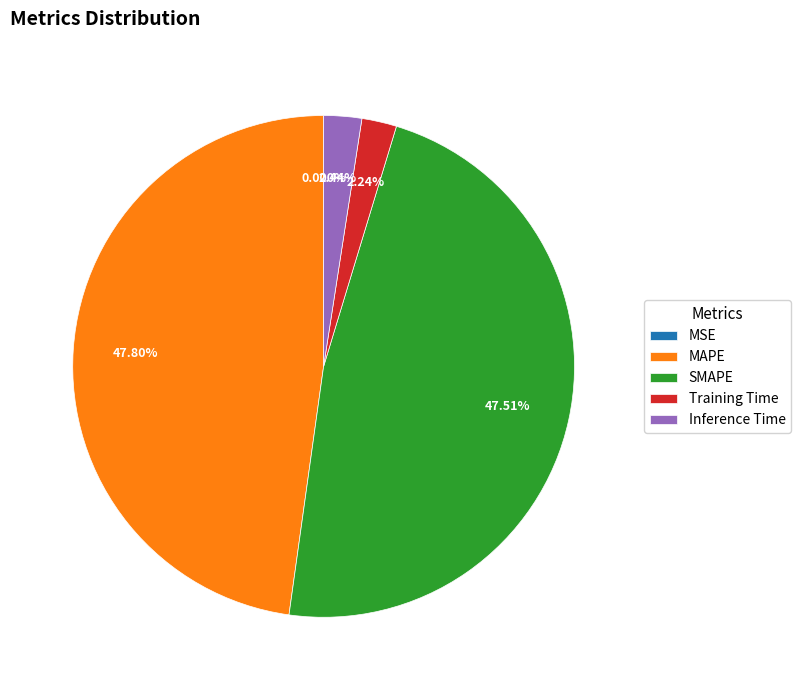

What portion of the pie excludes Training Time?

97.8%